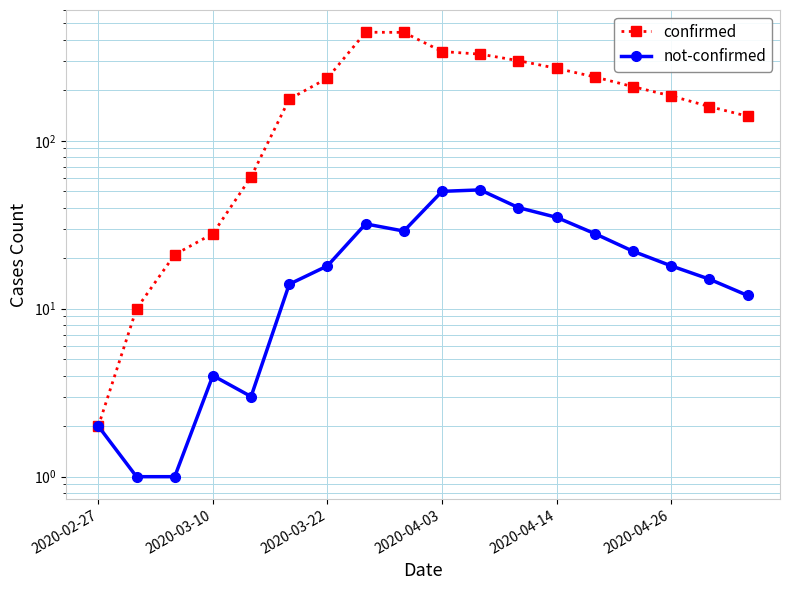

How many values in the not-confirmed series are below 18?

8